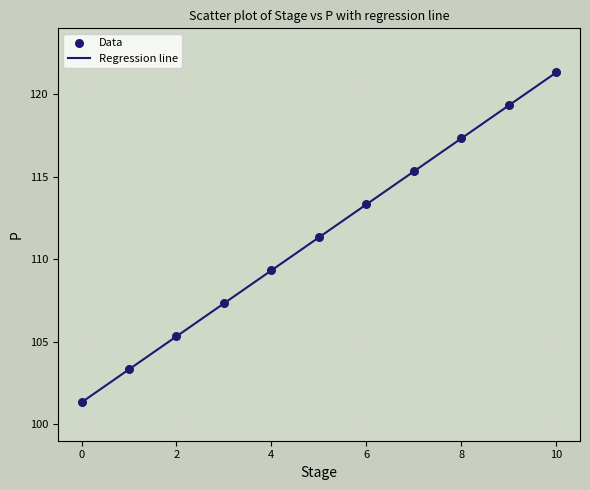

What is the difference between the maximum and minimum values?

20.0